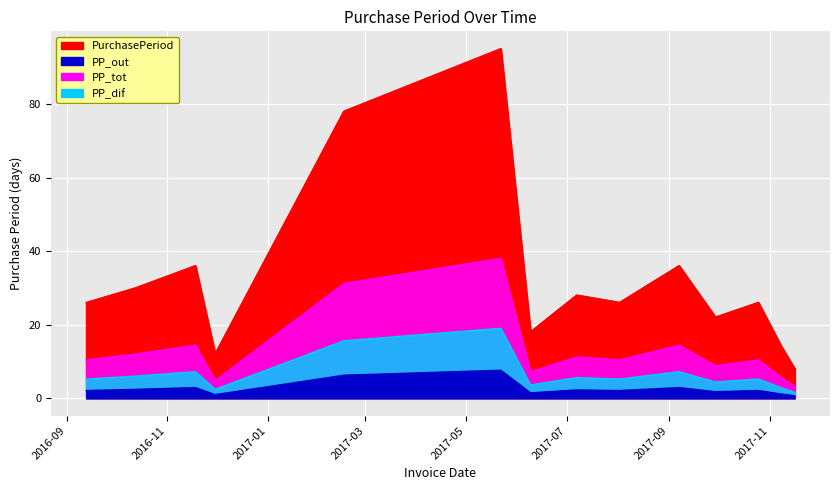

What is the difference between the maximum and minimum values?

87